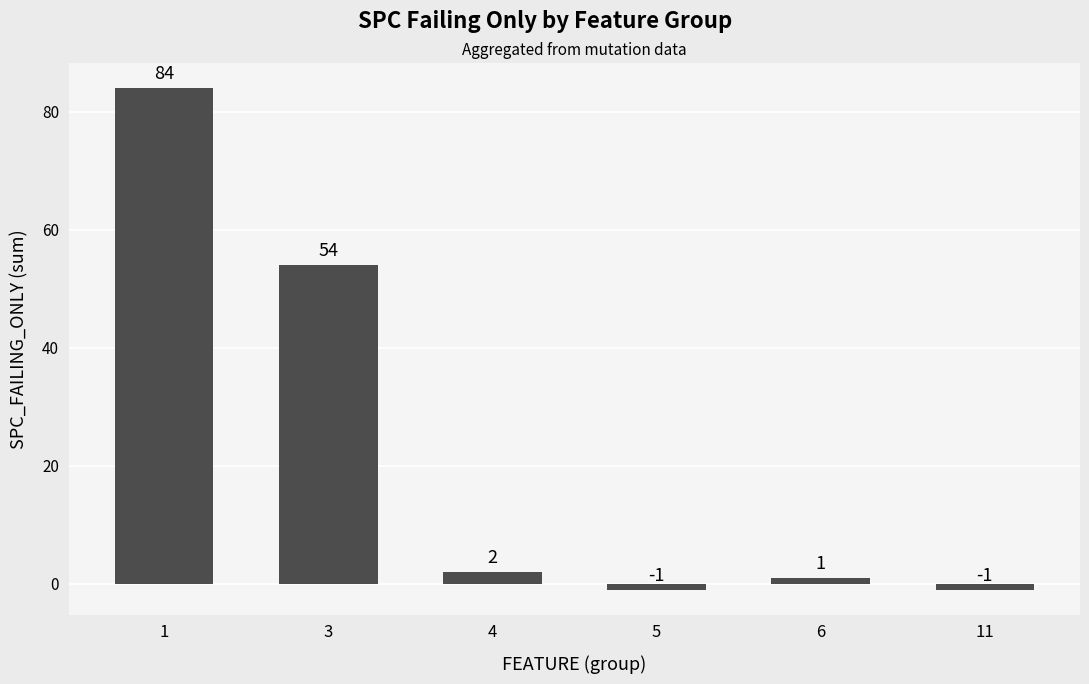

What is the sum of the values at 5 and 4?

1